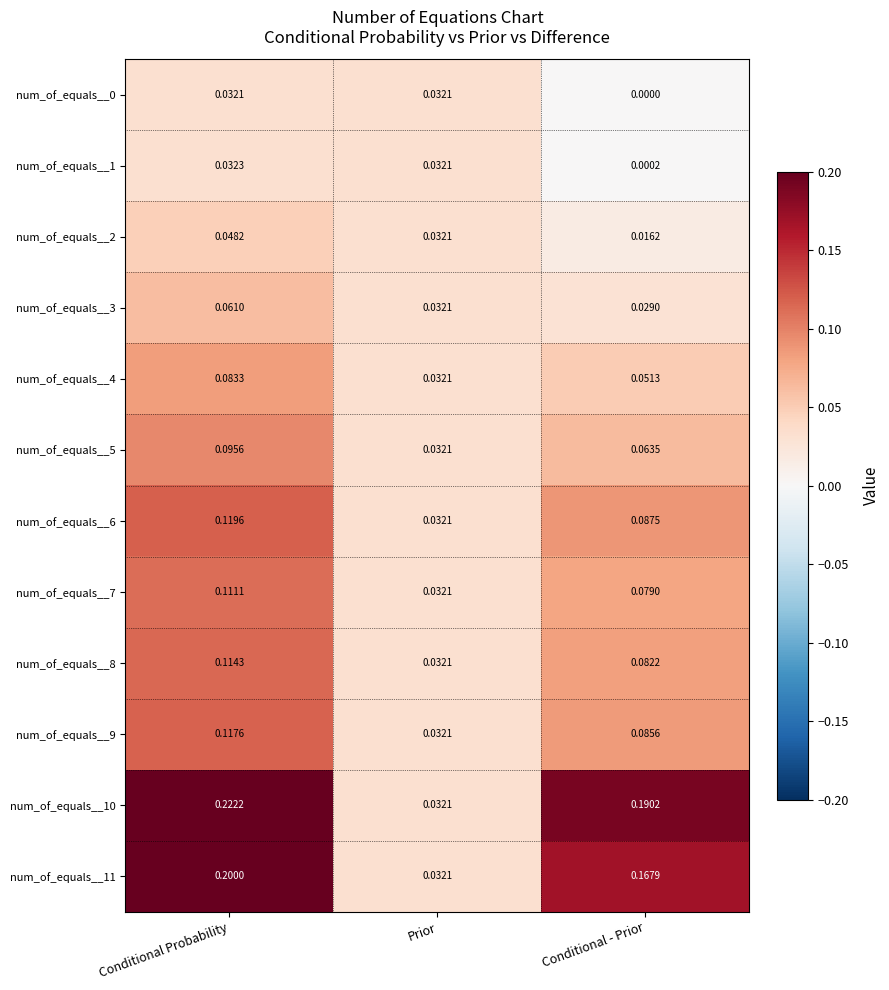

Which label corresponds to the largest value in the chart?

Conditional Probability